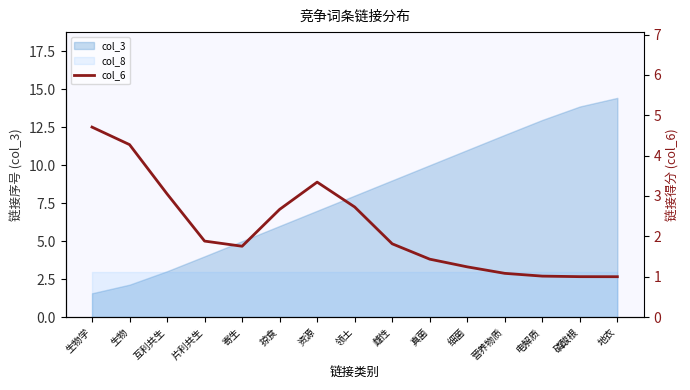

At which label is the value closest to 2?

片利共生